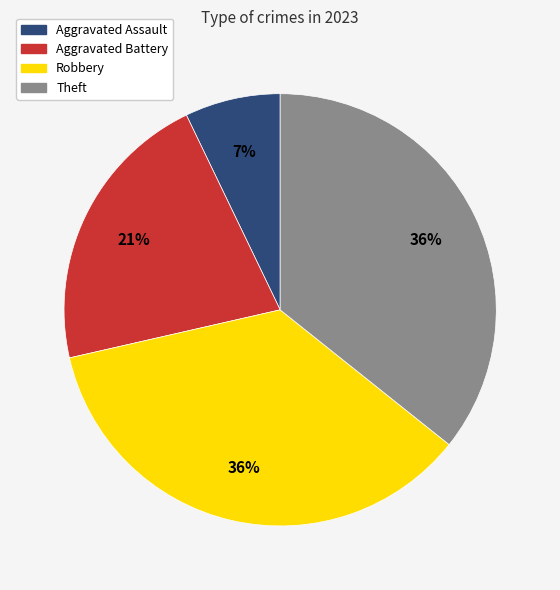

To the nearest percent, what percentage of the pie is Theft?

36%